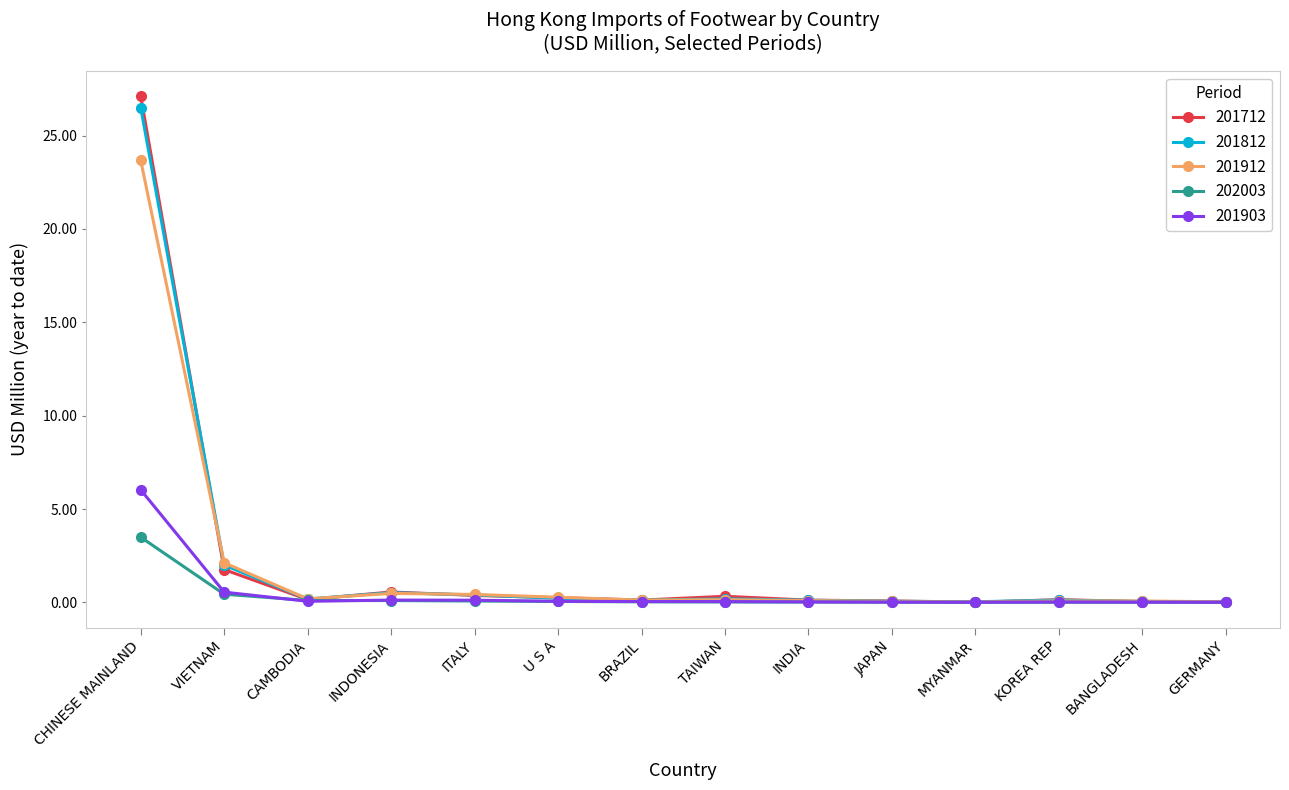

What is the maximum value for 201912?

23.7